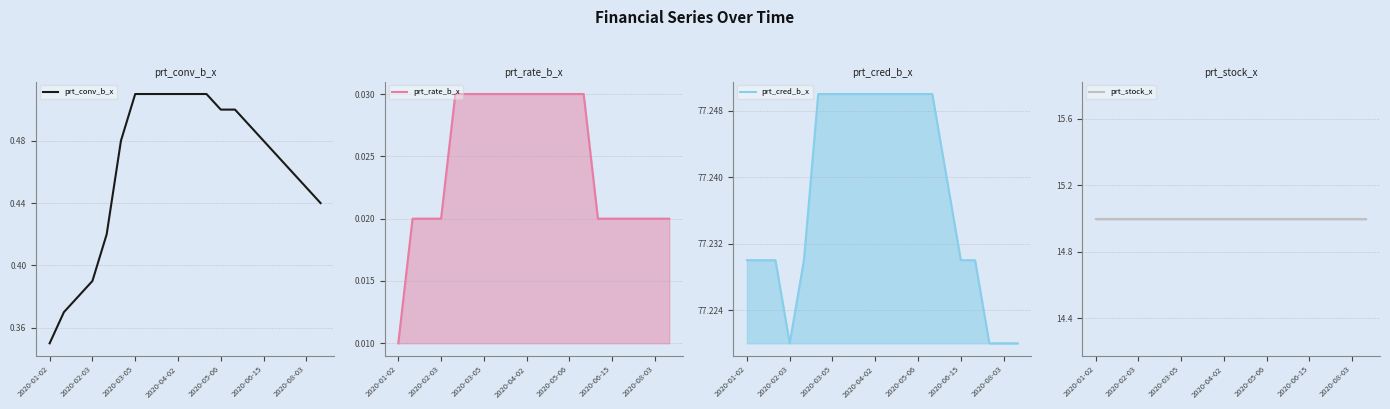

Reading left to right, extract all data points from this chart.

prt_conv_b_x: 0.3	0.4	0.4	0.4	0.4	0.5	0.5	0.5	0.5	0.5	0.5	0.5	0.5	0.5	0.5	0.5	0.5	0.5	0.5	0.4
prt_rate_b_x: 0.0	0.0	0.0	0.0	0.0	0.0	0.0	0.0	0.0	0.0	0.0	0.0	0.0	0.0	0.0	0.0	0.0	0.0	0.0	0.0
prt_cred_b_x: 77.2	77.2	77.2	77.2	77.2	77.2	77.2	77.2	77.2	77.2	77.2	77.2	77.2	77.2	77.2	77.2	77.2	77.2	77.2	77.2
prt_stock_x: 15.0	15.0	15.0	15.0	15.0	15.0	15.0	15.0	15.0	15.0	15.0	15.0	15.0	15.0	15.0	15.0	15.0	15.0	15.0	15.0